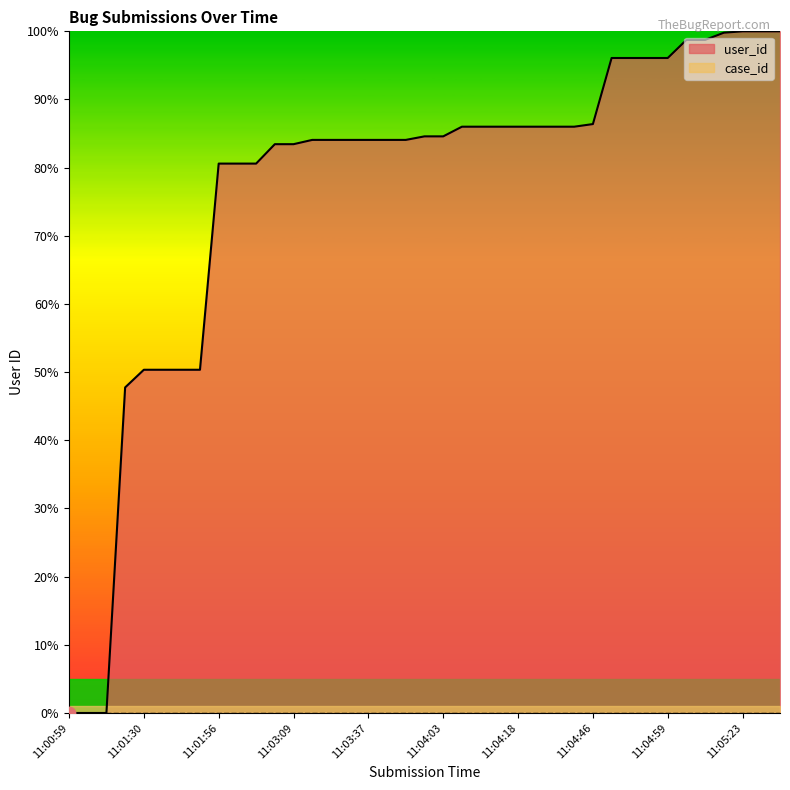

Between 11:03:54 and 11:04:06, which is larger?

11:04:06